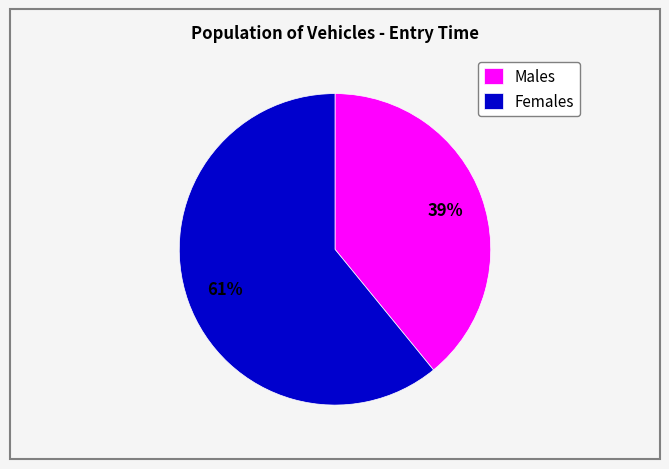

True or false: Males accounts for 50% of the total.

False